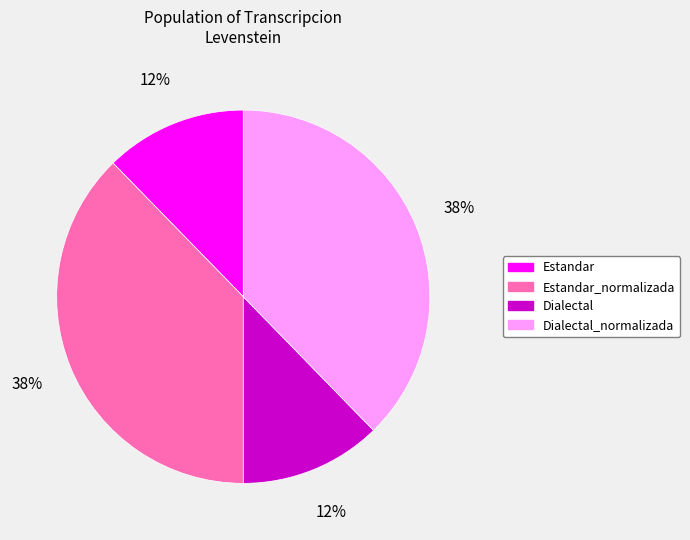

Is there any slice that represents more than half of the pie?

No